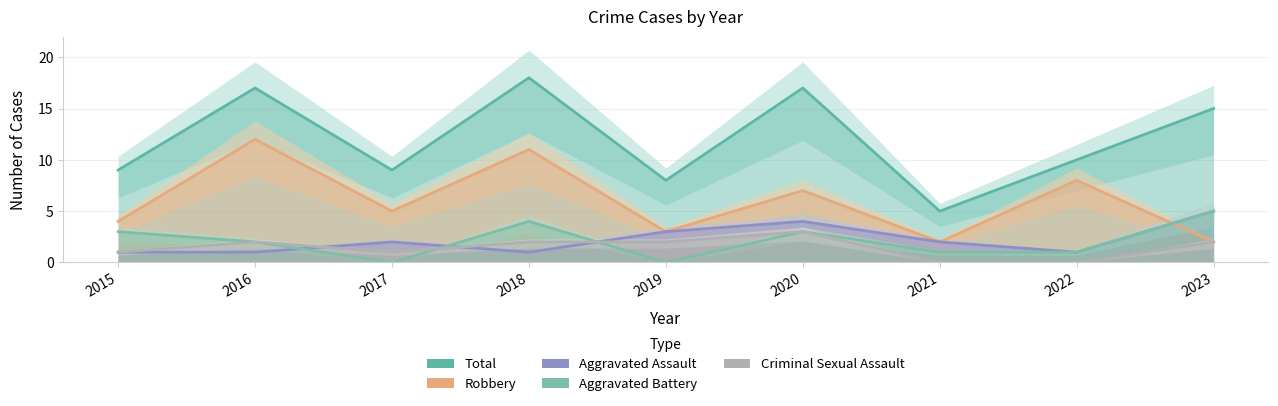

What is the sum of the Aggravated Battery values at 2019 and 2023?

5